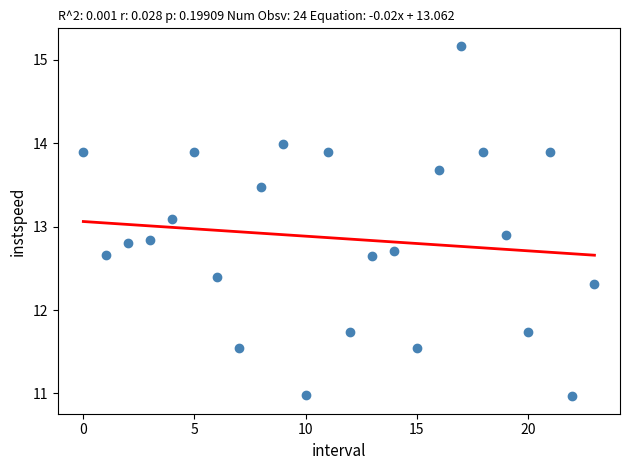

How many points are shown in the scatter plot?

24